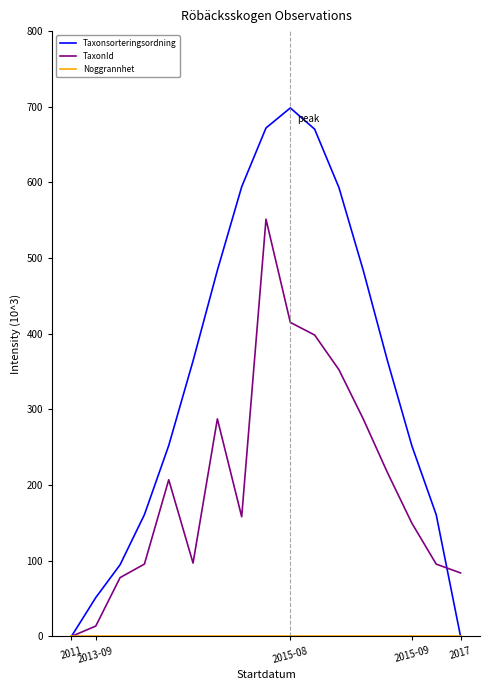

What is the highest value of the TaxonId series?

551.4